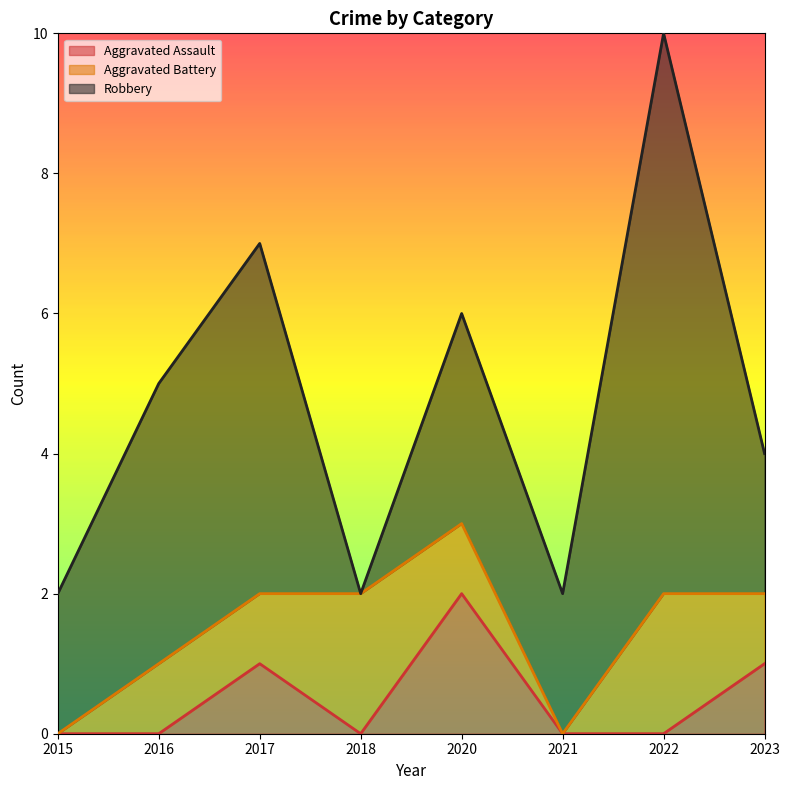

Where is Aggravated Assault nearest to the value 1?

2017